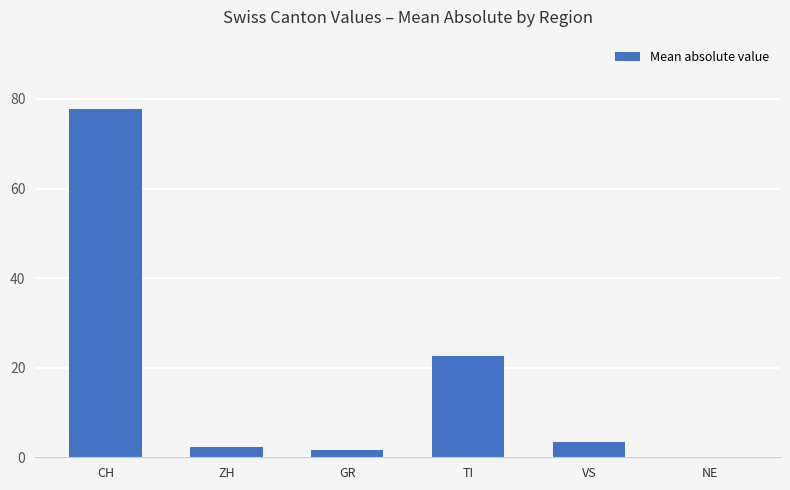

The value at CH is 25.7. True or false?

False